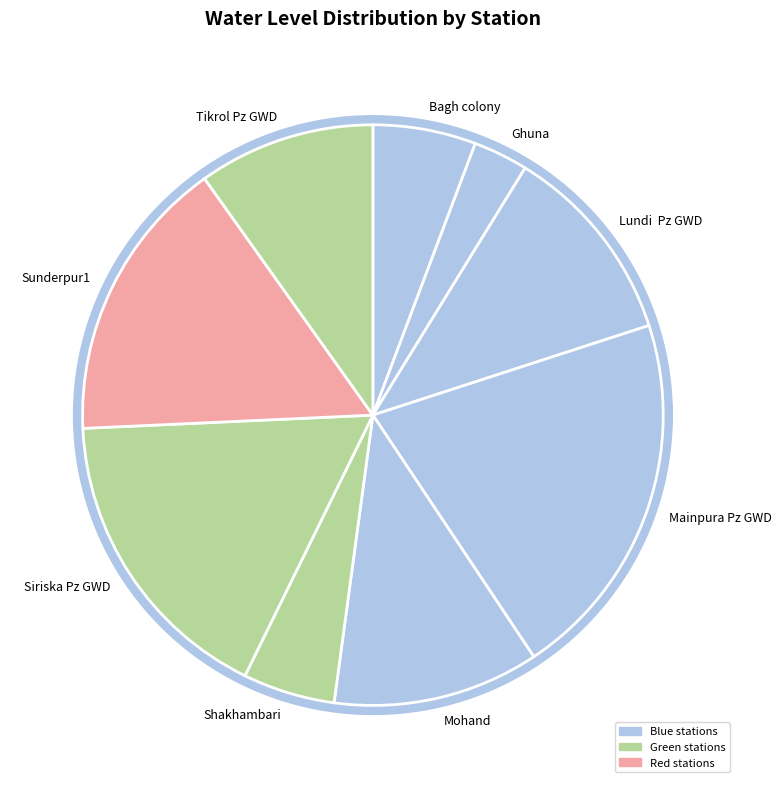

Is the sum of Bagh colony and Sunderpur1 greater than half?

No